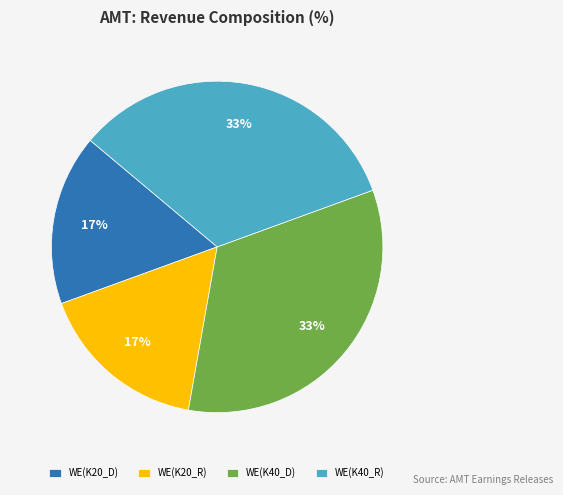

Between WE(K40_D) and WE(K20_R), which is larger?

WE(K40_D)